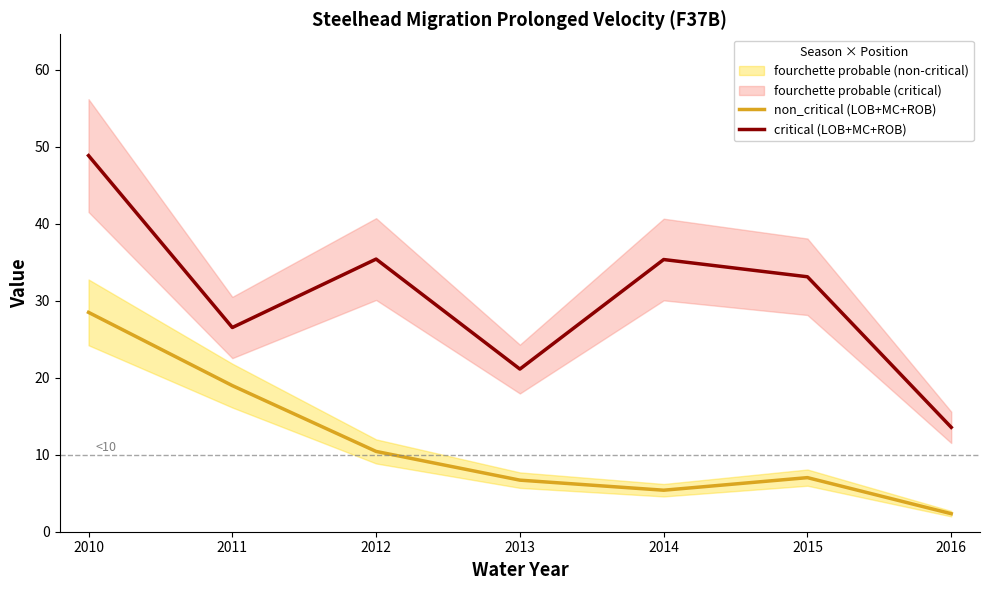

True or false: non_critical (LOB+MC+ROB) and critical (LOB+MC+ROB) intersect in this chart.

False